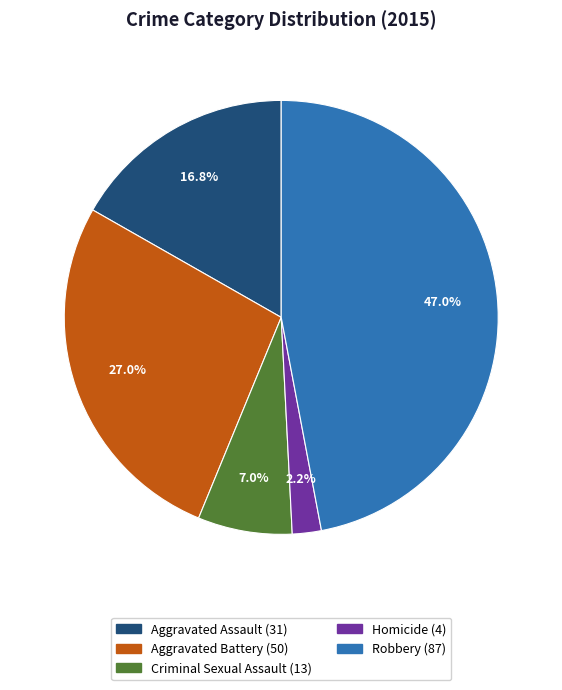

Does Aggravated Assault account for over 50% of the chart?

No